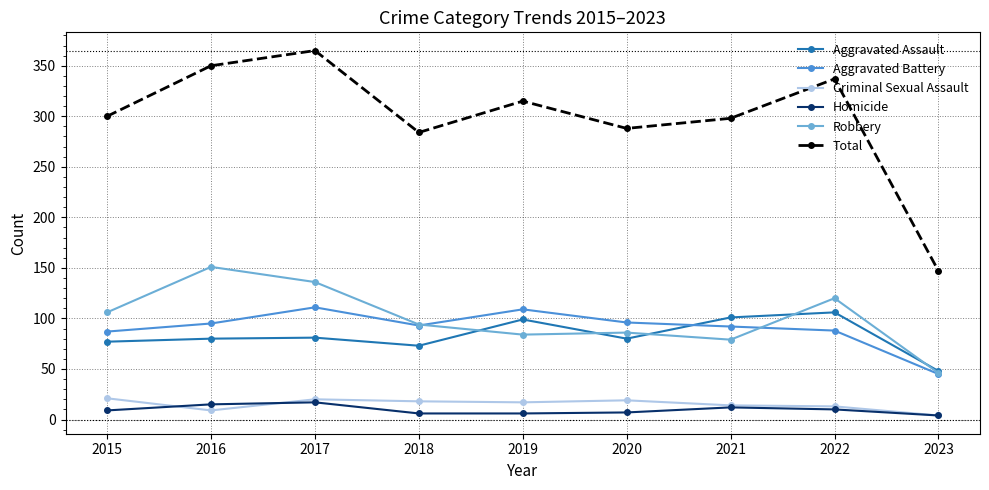

True or false: Criminal Sexual Assault has more than 1 points higher than both neighbors.

True